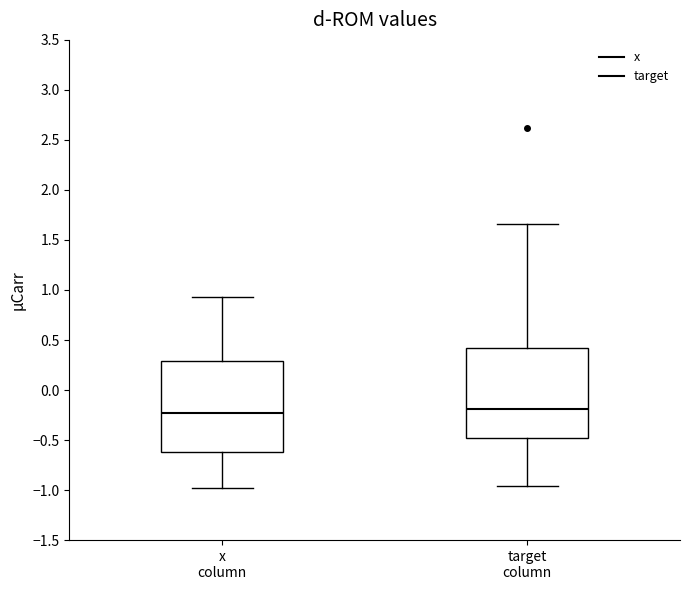

Reading left to right, transcribe this box plot: for each box, give where its median line is, the range the box spans, and where its two whiskers end, as read against the y-axis. The values are not printed on the chart, so give them approximately, as read against the axis.

x column: median -0.25, box -0.60 to 0.30, whiskers -1.00 to 0.95
target column: median -0.20, box -0.50 to 0.40, whiskers -0.95 to 1.65